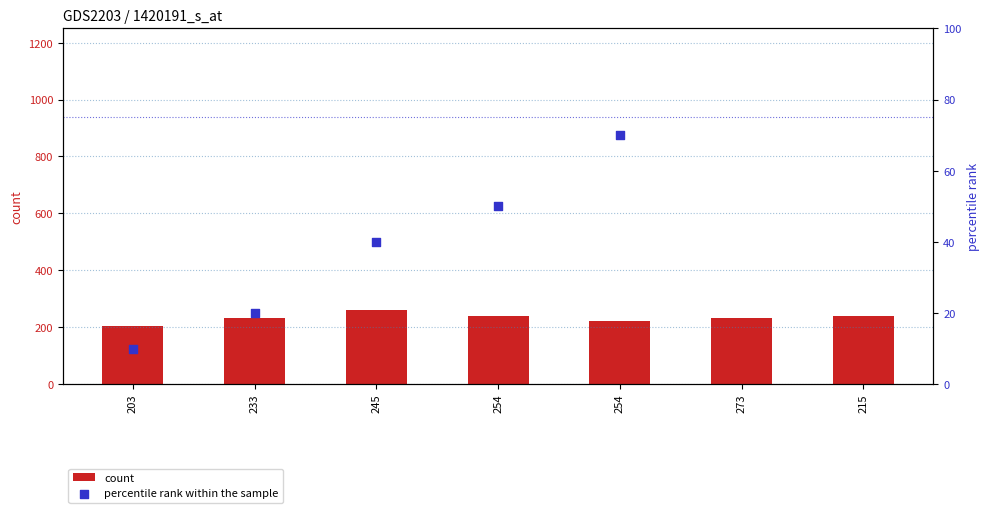

What is the total value across all series at 254?

288.2